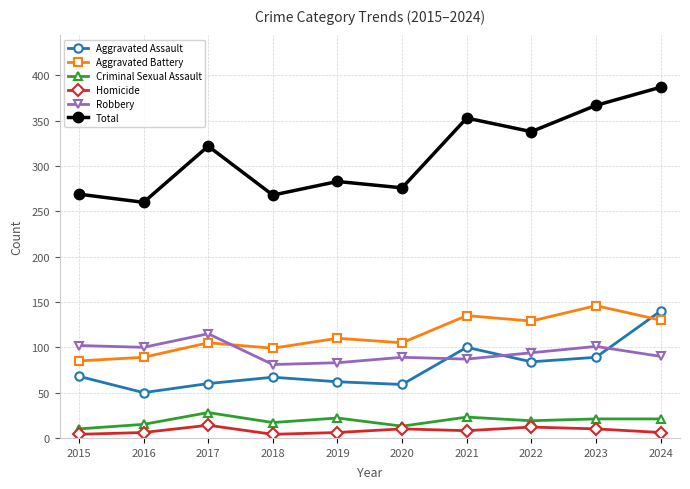

What is the lowest value of the Total series?

260